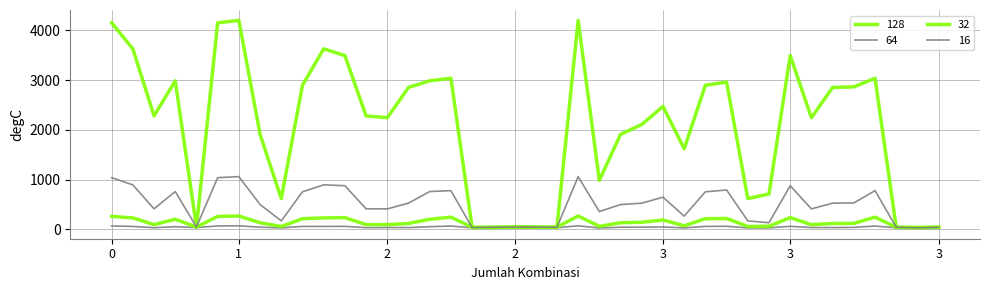

How many lines are shown in the chart?

4